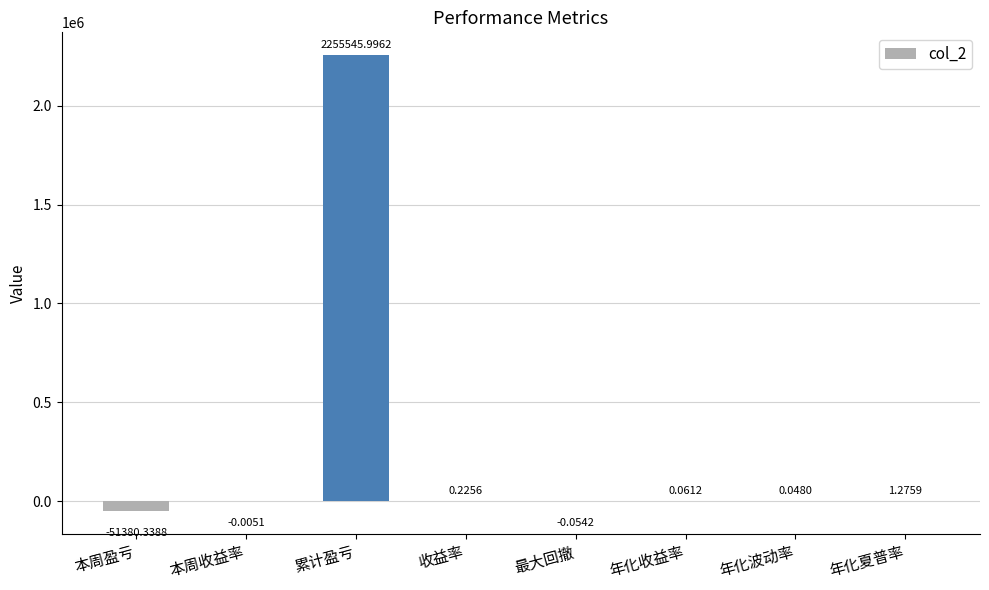

How many series are shown in this chart?

1